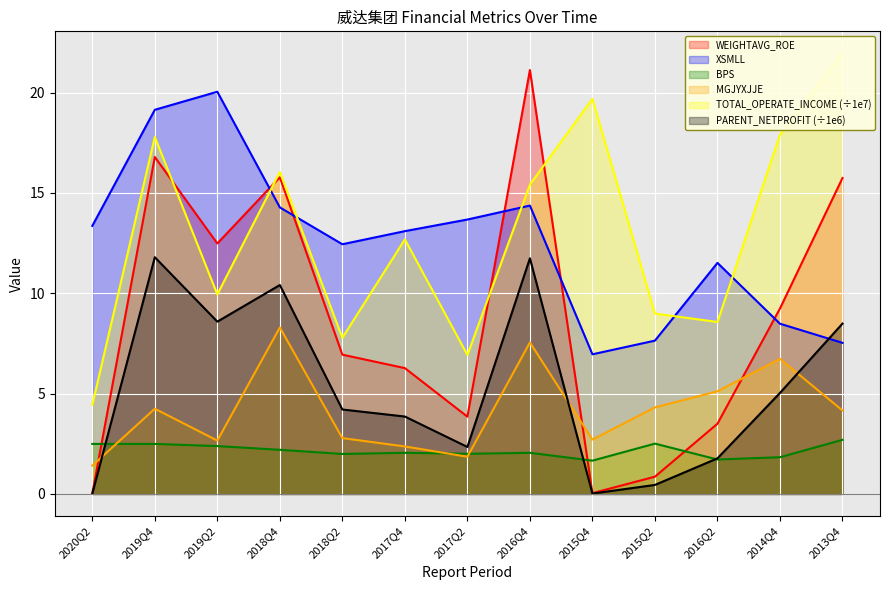

How many interior local valleys does the PARENT_NETPROFIT series have?

3